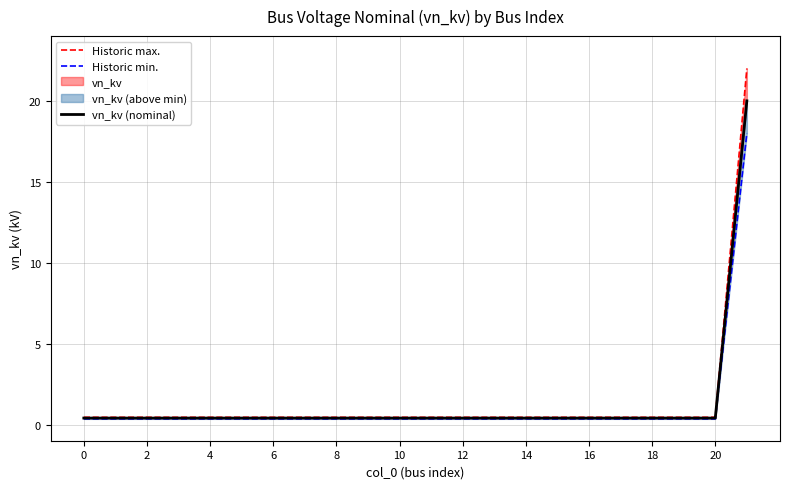

Which series has the widest spread of values?

Historic max.